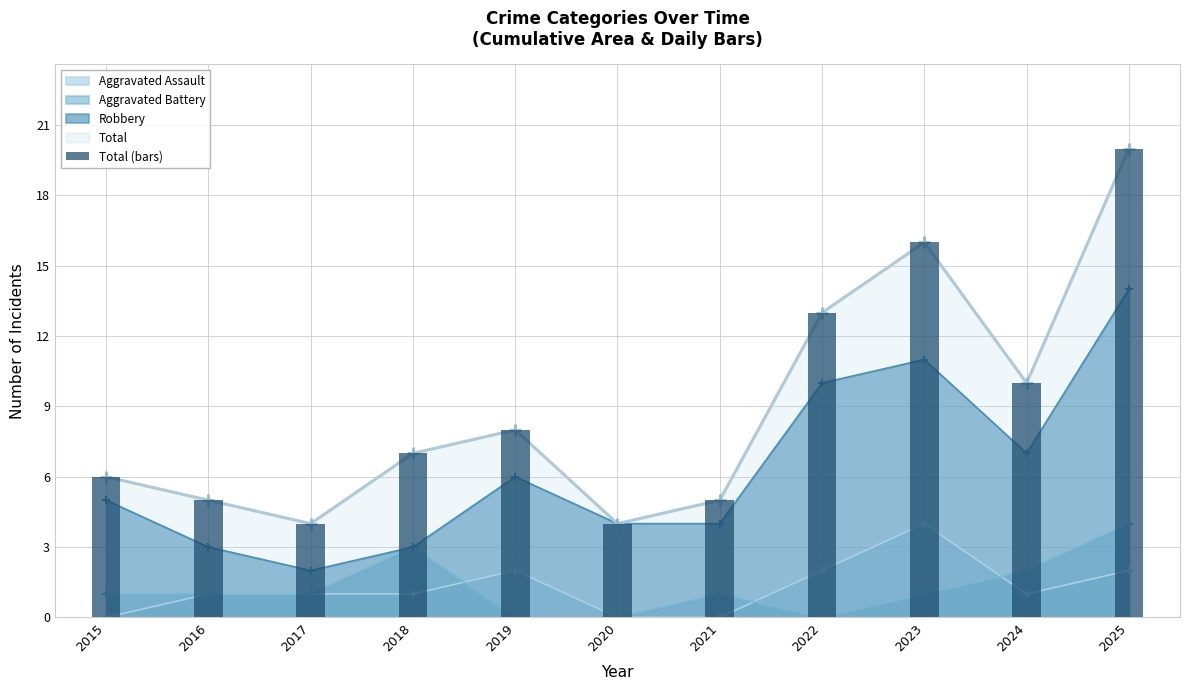

The chart shows a value of 2 at 2017. True or false?

False